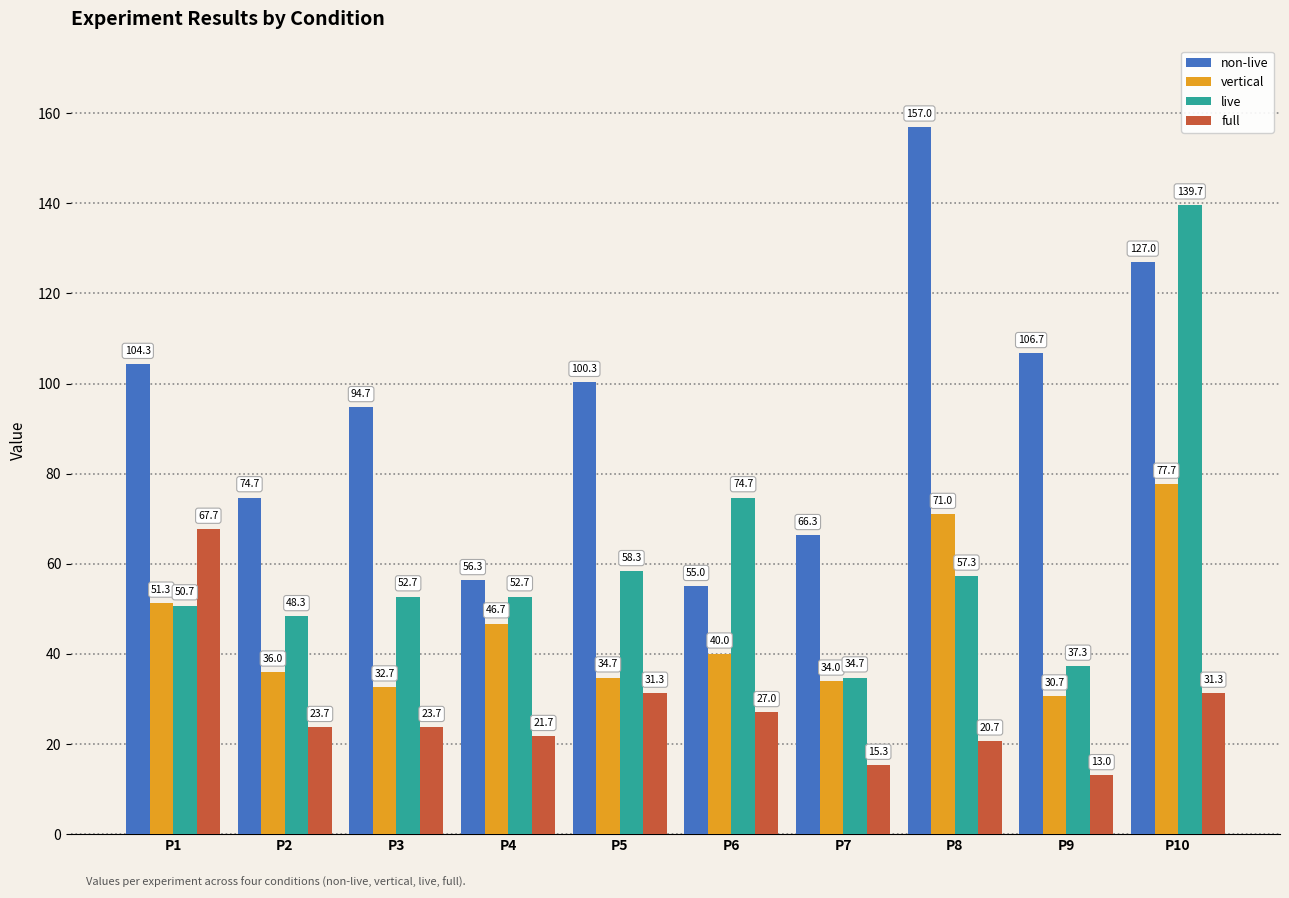

Which series has the largest total across all categories?

non-live